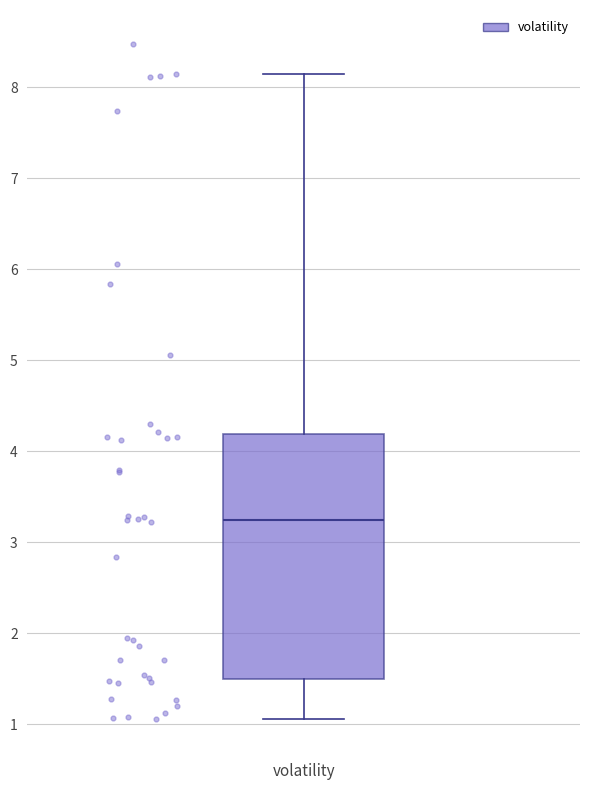

Where does the lower whisker of the box for volatility end on the y-axis? The values are not printed on the chart, so give them approximately, as read against the axis.

1.1